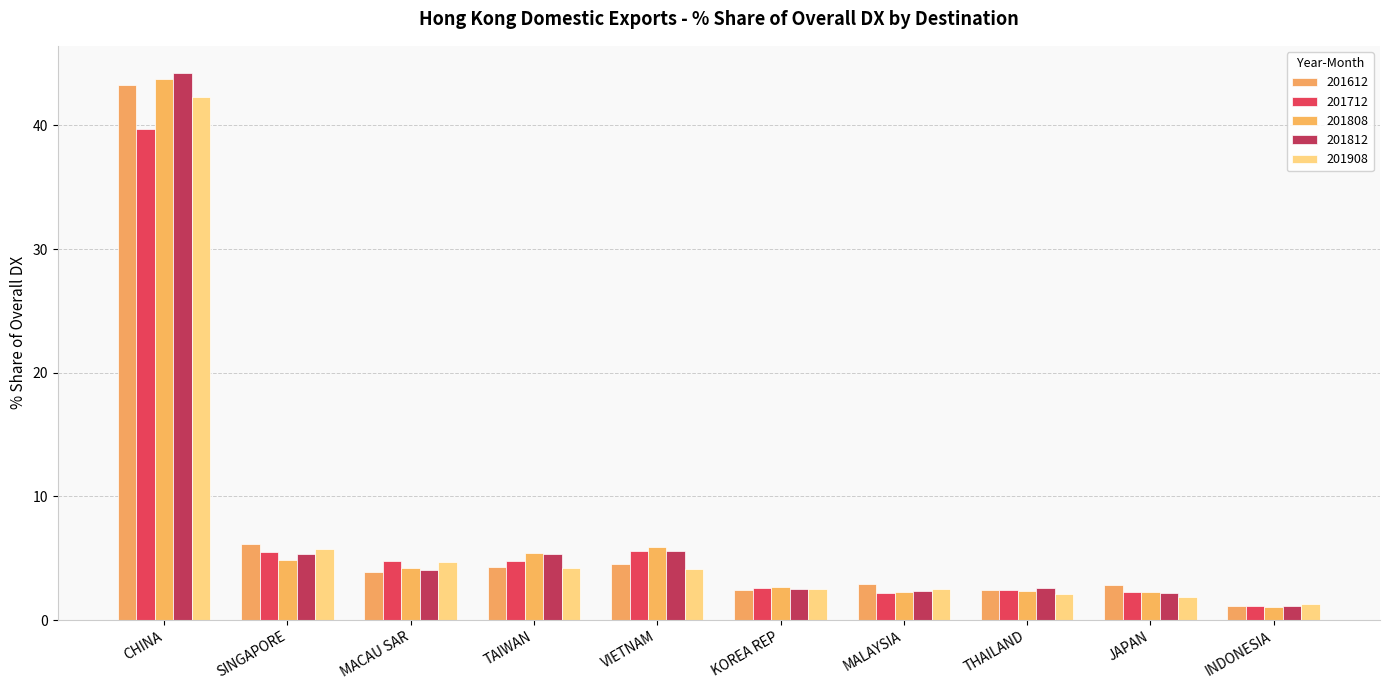

What is the label of the 3rd bar from the right?

THAILAND